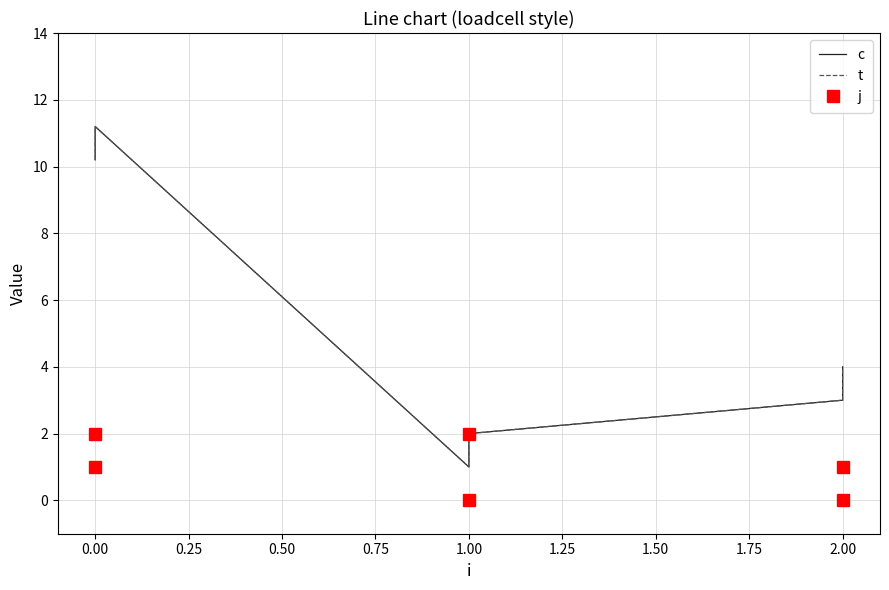

What is the maximum value for j?

2.0